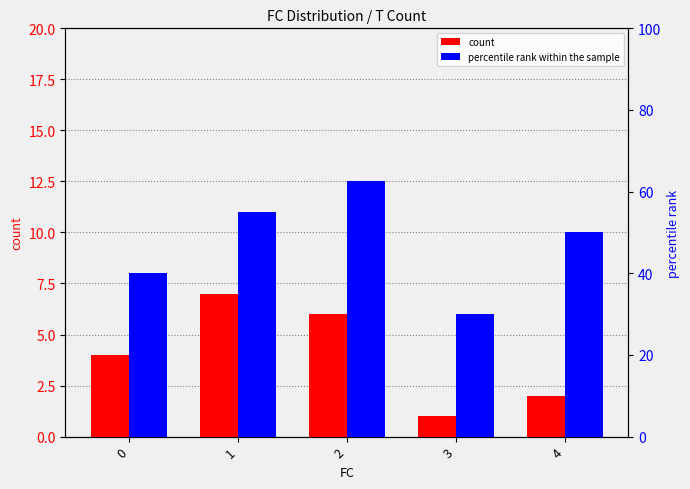

What is the value of the percentile rank within the sample bar at the 5th from the left?

50.0